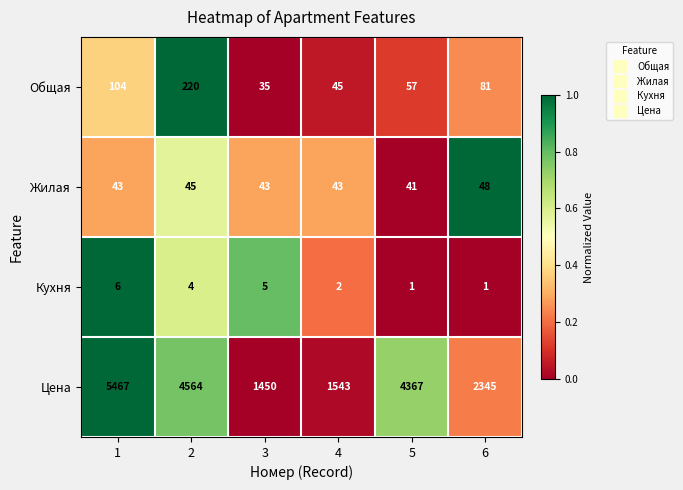

Reading left to right, transcribe all the data shown in this chart.

Общая: 1=104	2=220	3=35	4=45	5=57	6=81
Жилая: 1=43	2=45	3=43	4=43	5=41	6=48
Кухня: 1=6	2=4	3=5	4=2	5=1	6=1
Цена: 1=5467	2=4564	3=1450	4=1543	5=4367	6=2345